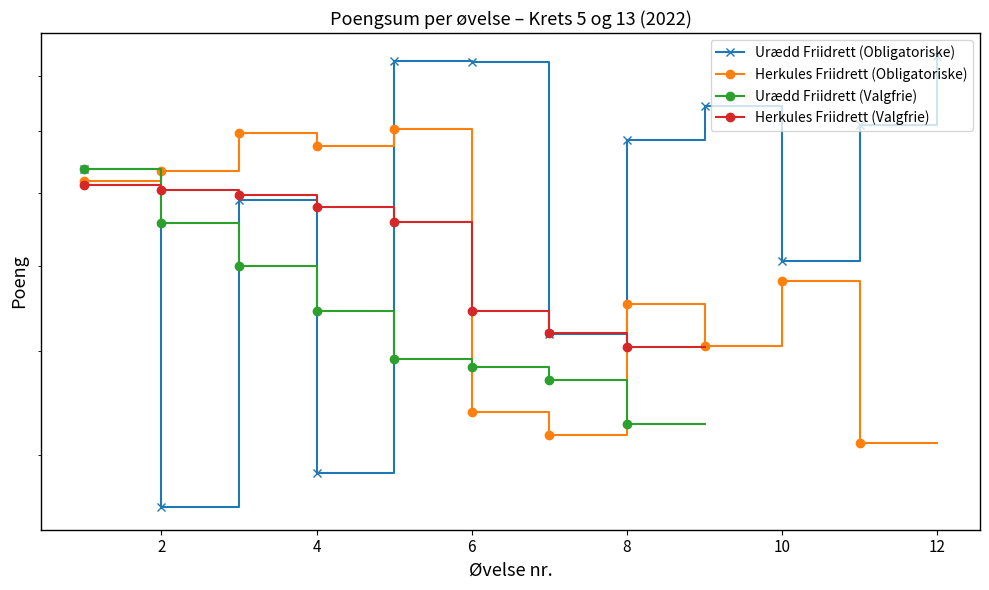

Between 11 and 4, which is larger?

11